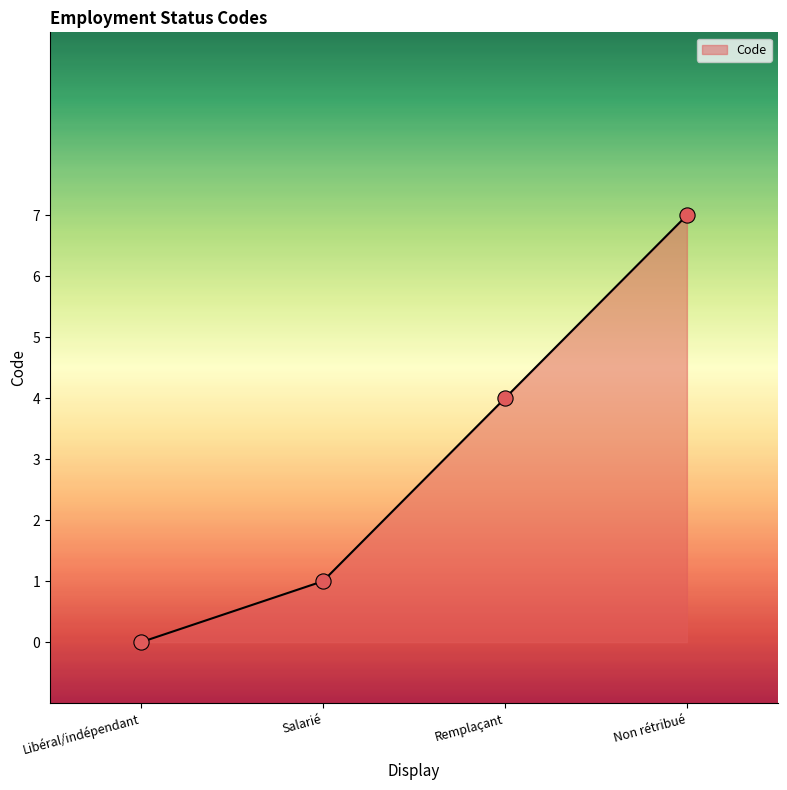

What is the ratio of the value at Salarié to the value at Non rétribué?

0.1